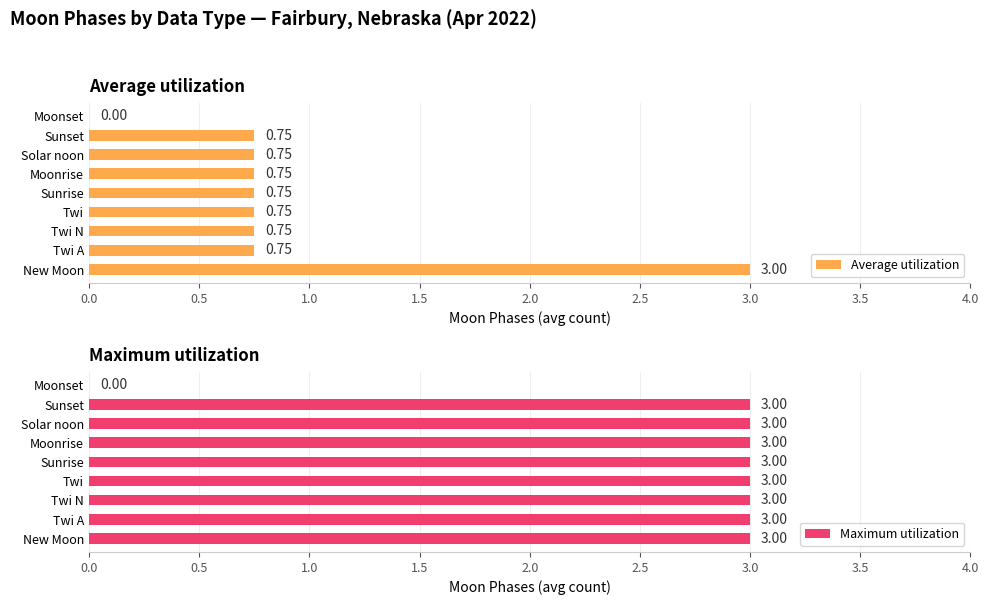

Which has a higher value, Sunset or Twi?

Sunset